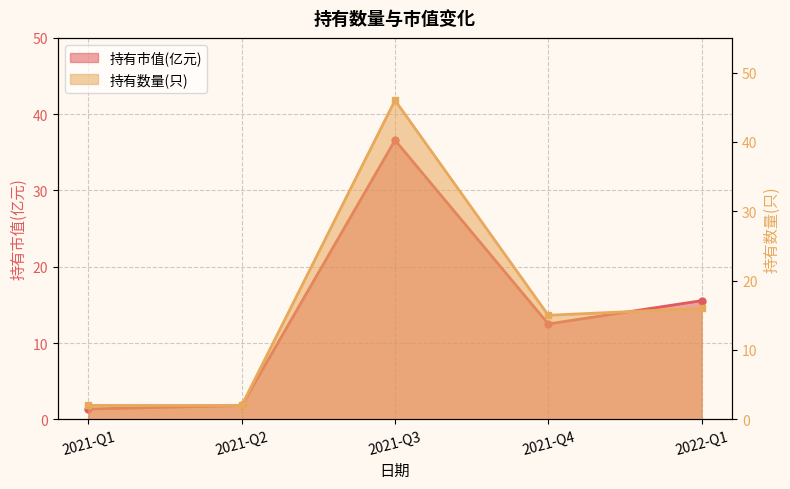

Reading left to right, list all the values displayed in this chart.

持有市值(亿元): 1.4	1.8	36.6	12.5	15.6
持有数量(只): 2.0	2.0	46.0	15.0	16.0